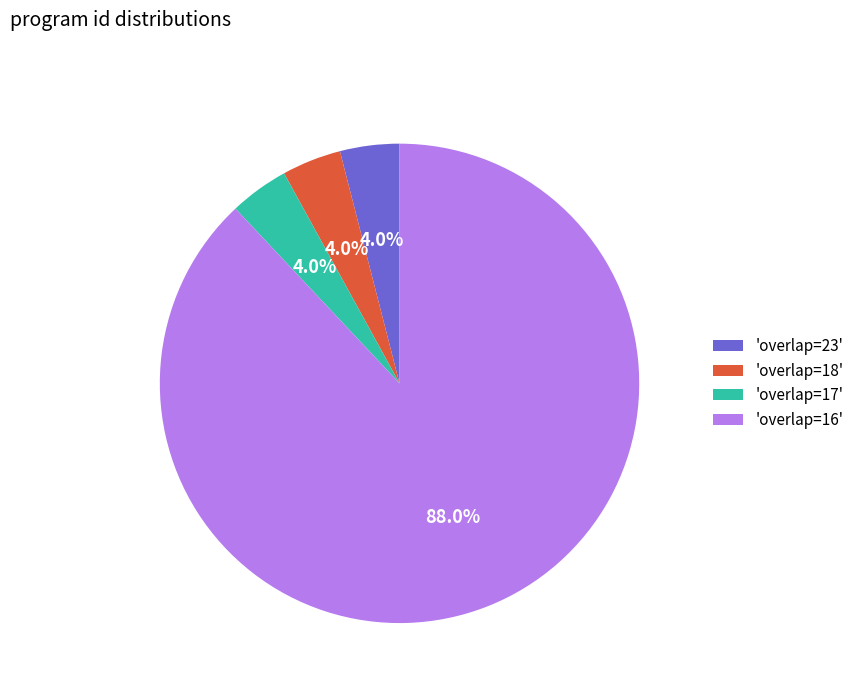

What percentage do 'overlap=17' and 'overlap=18' together represent?

8.0%